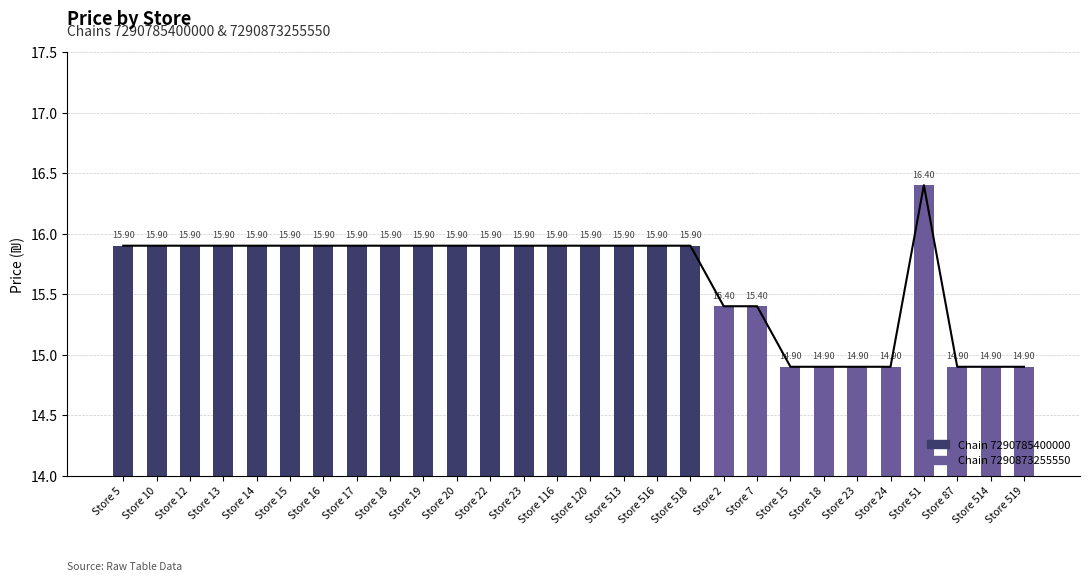

What is the difference between the maximum and second lowest values?

1.5